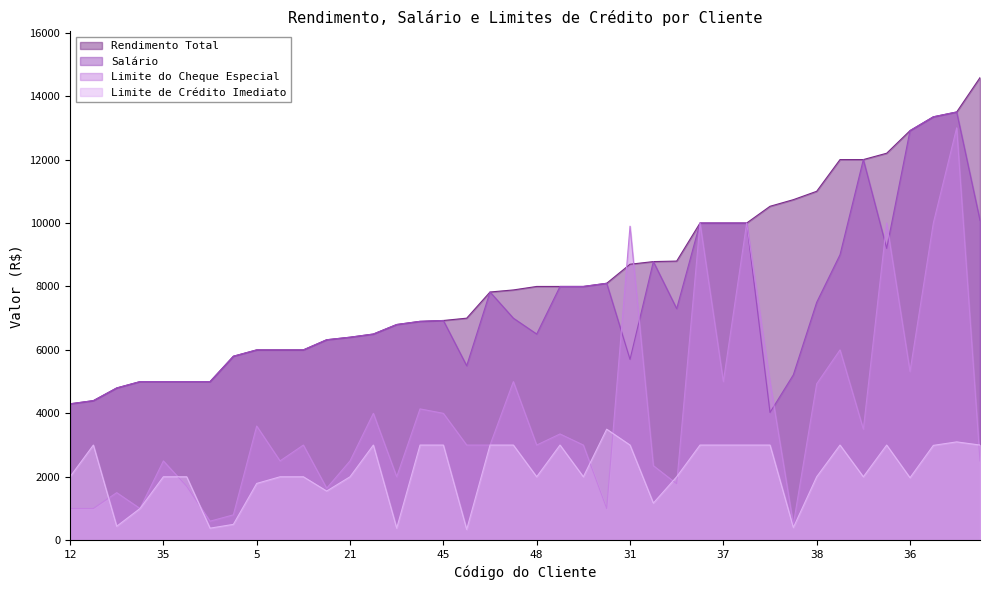

Where is Rendimento Total nearest to the value 9442?

33